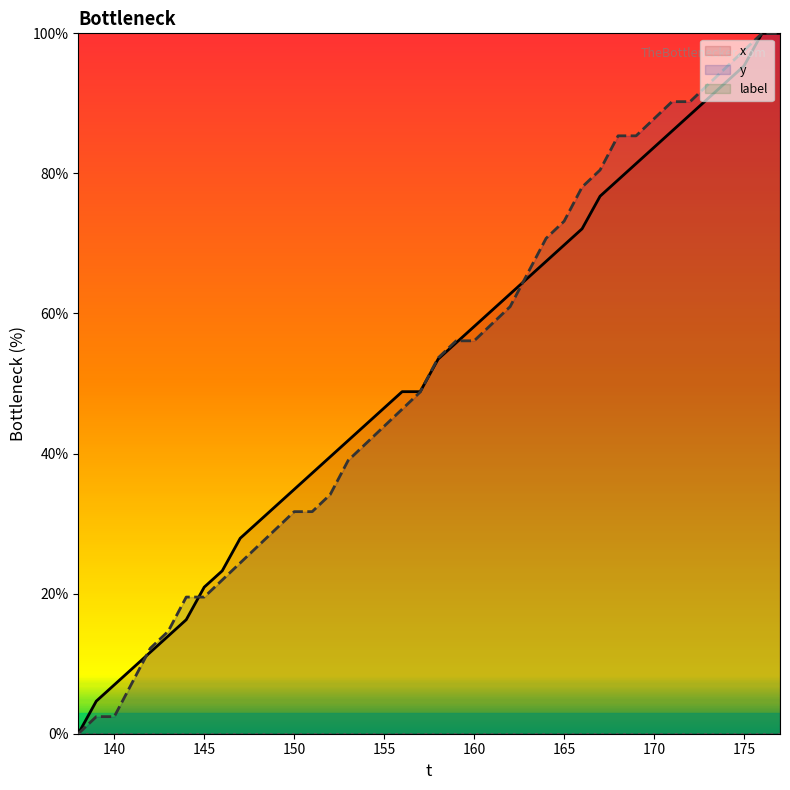

What is the sum of all x values?

2079.1